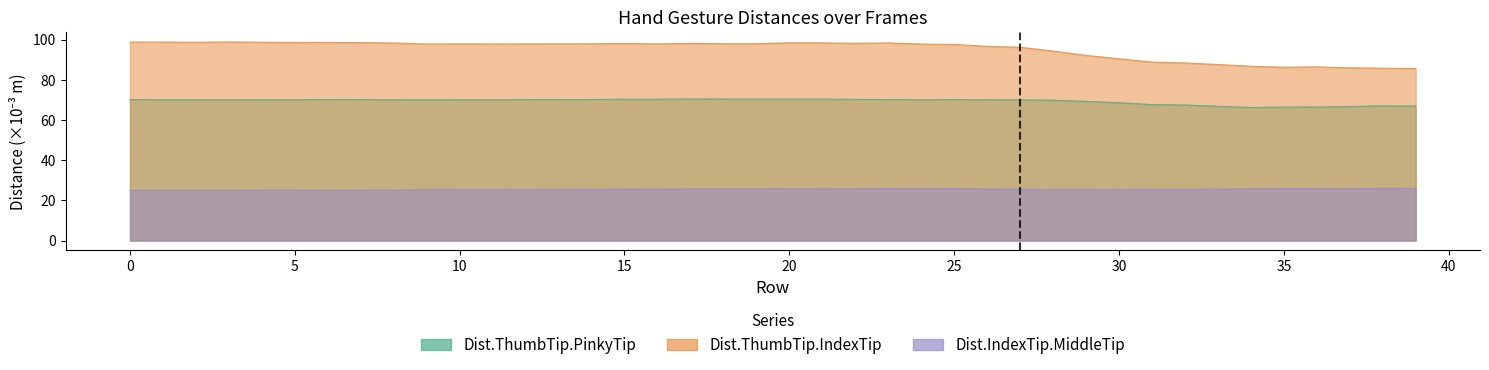

At 30, list the series in order from largest to smallest.

Dist.ThumbTip.IndexTip, Dist.ThumbTip.PinkyTip, Dist.IndexTip.MiddleTip